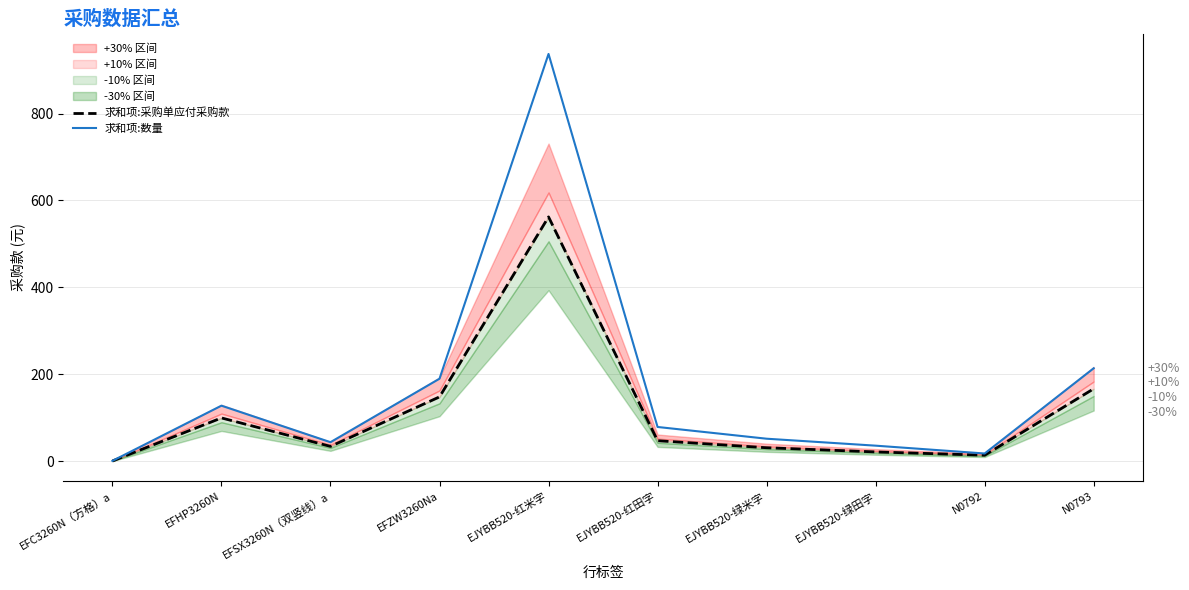

True or false: 求和项:数量 and 求和项:采购单应付采购款 intersect in this chart.

False